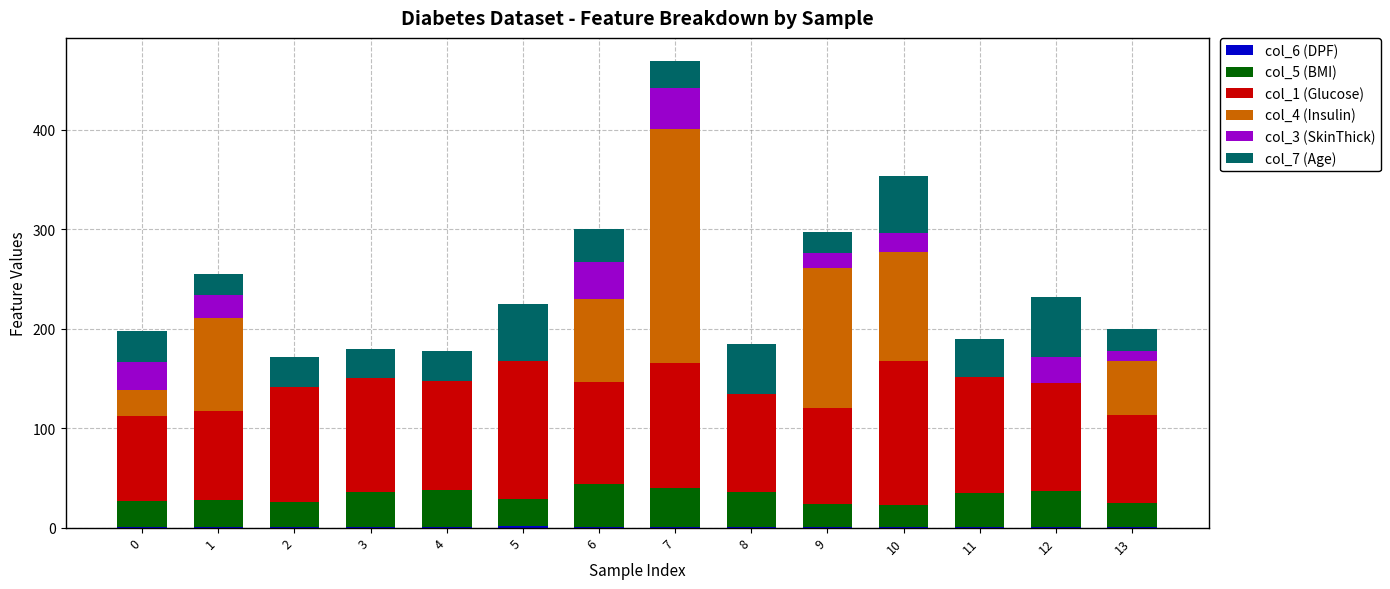

At how many categories does at least one series exceed 157?

1